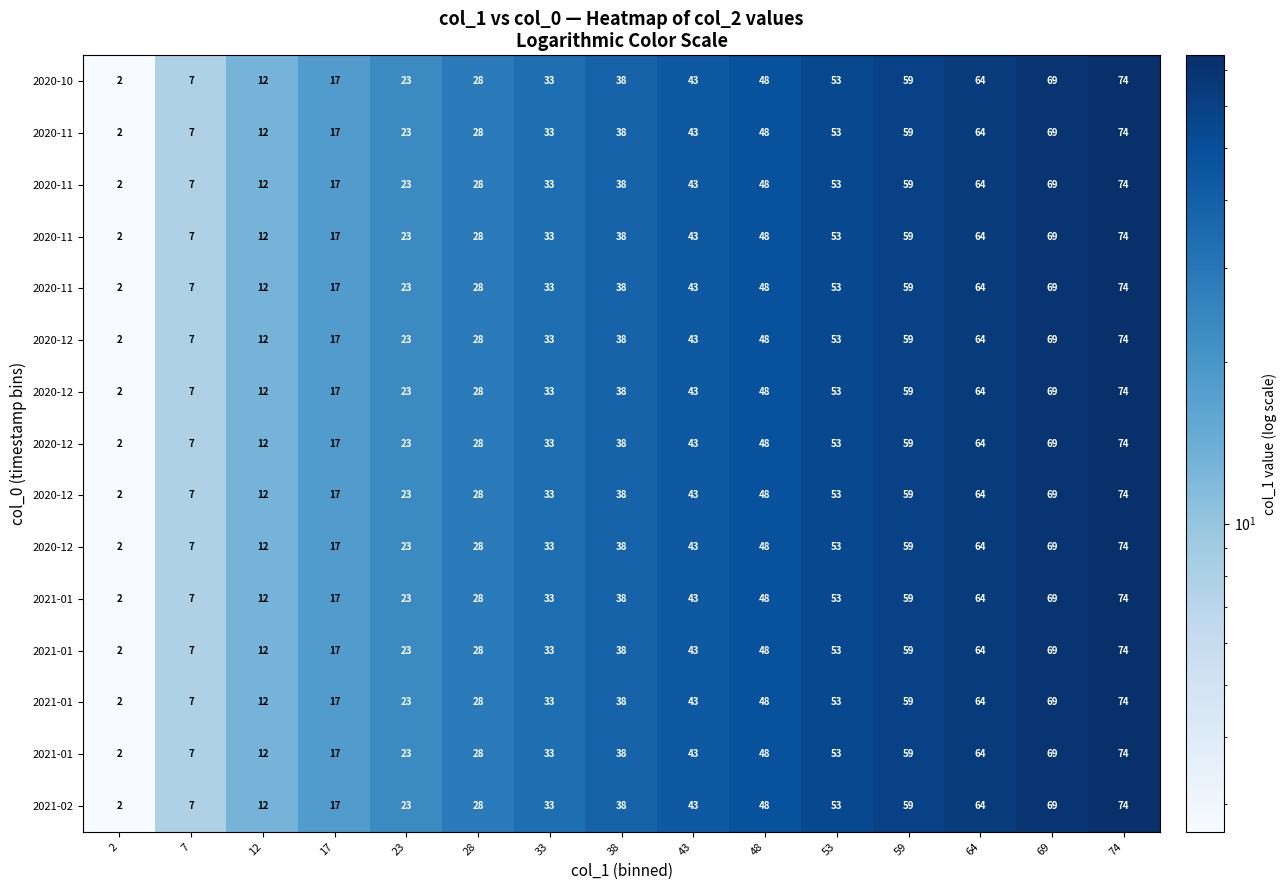

What is the minimum value shown in the chart?

2.7